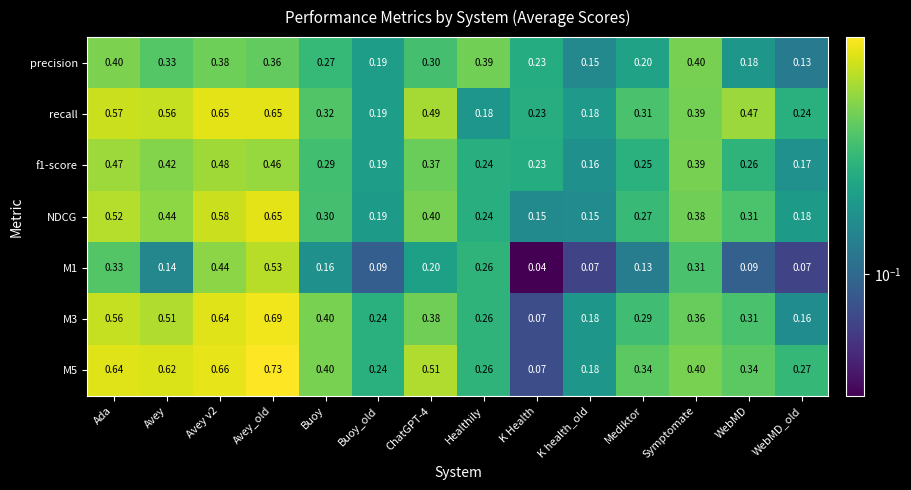

Where is M1 nearest to the value 0?

K Health